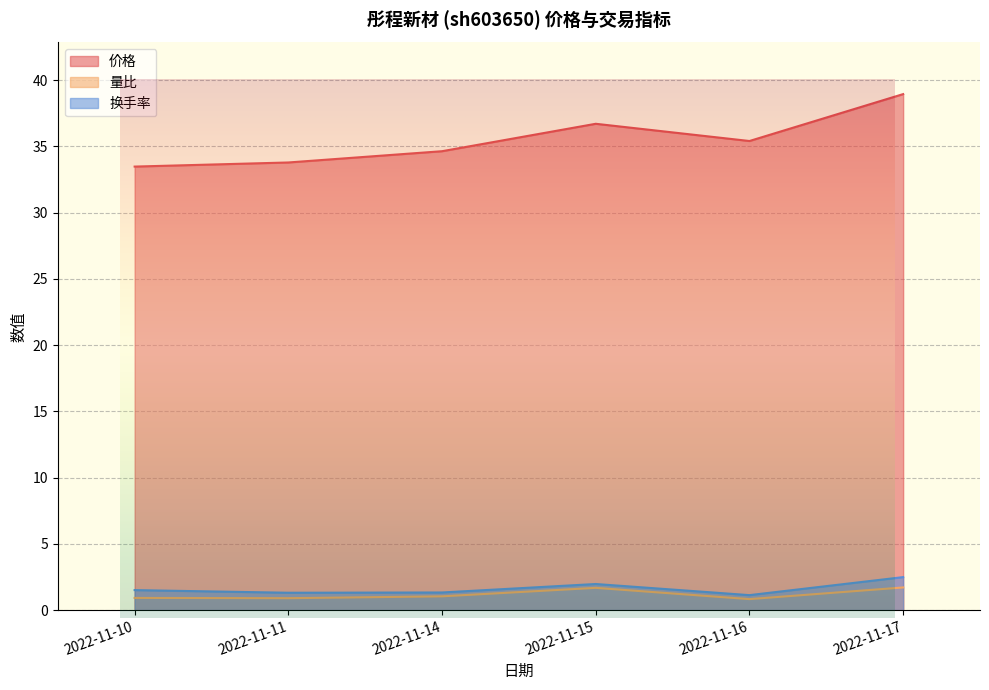

The 价格 series shows 55.6 at 2022-11-11. True or false?

False